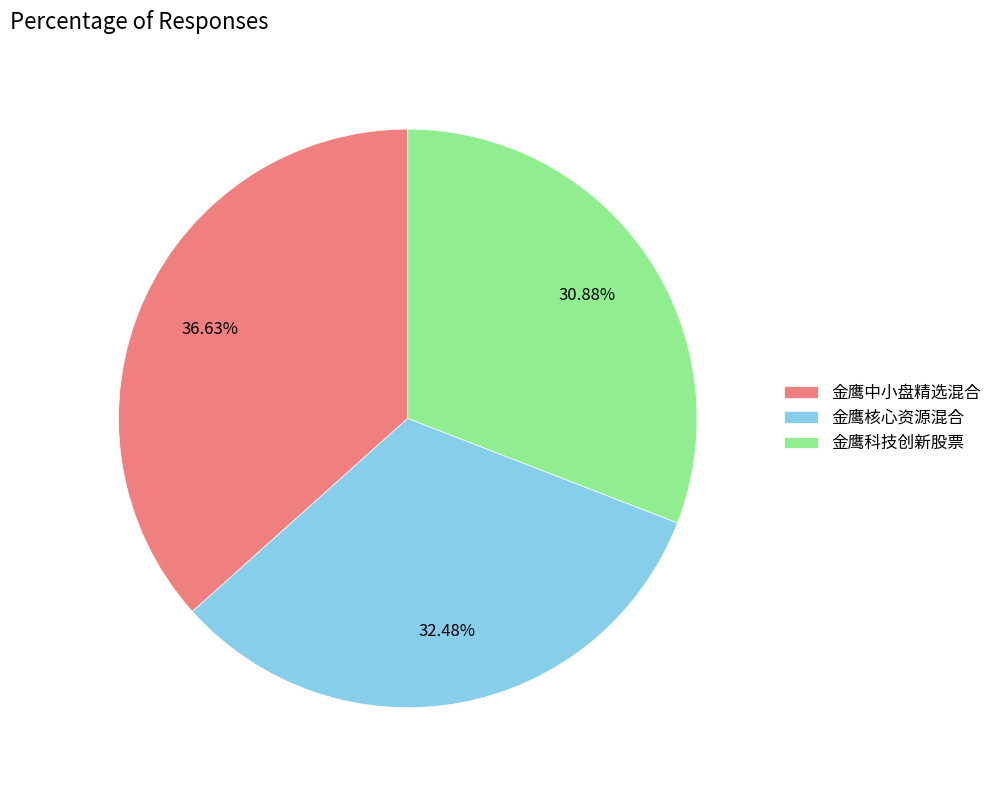

Is 金鹰核心资源混合 the majority of the pie?

No